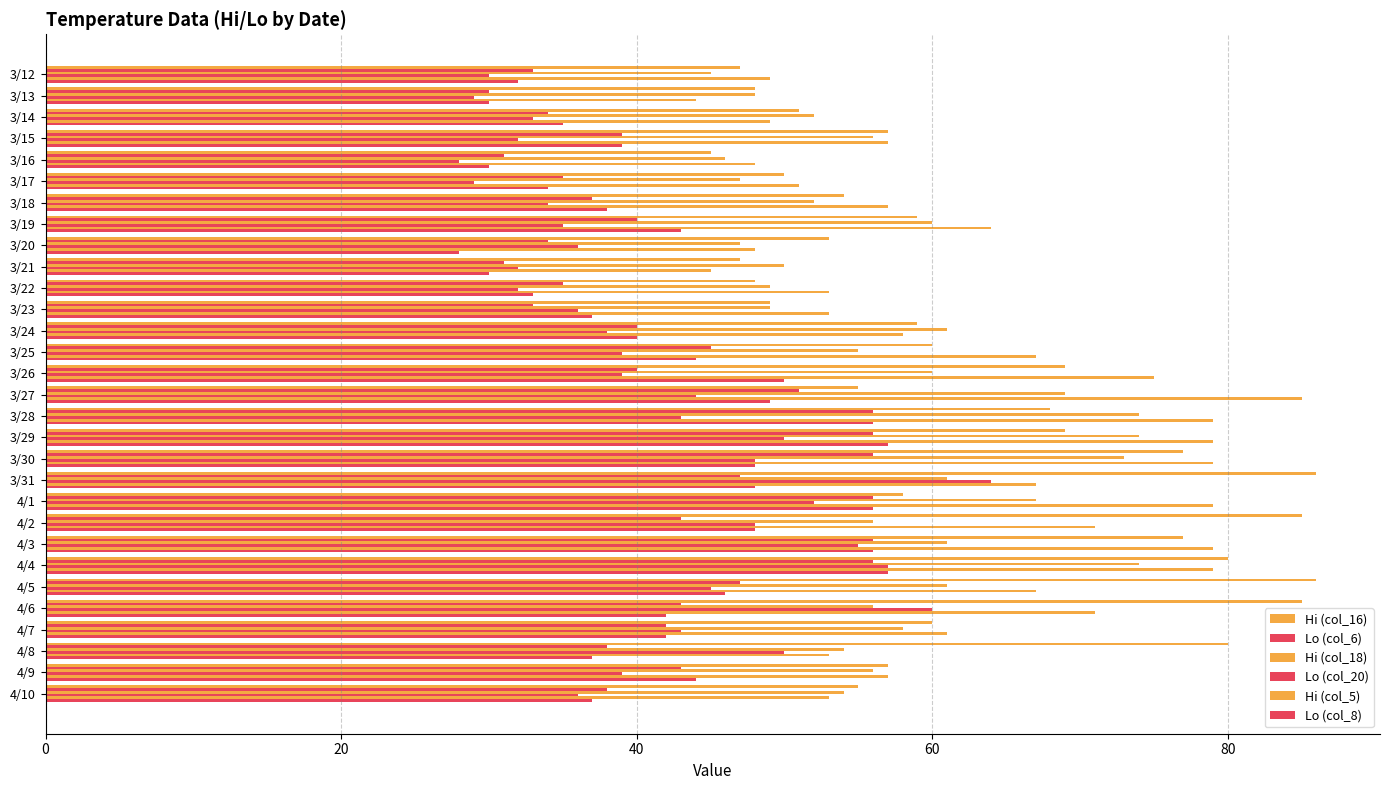

Reading left to right, transcribe all the data shown in this chart.

Hi (col_16): 47	48	51	57	45	50	54	59	53	47	48	49	59	60	69	55	68	69	77	86	58	85	77	80	86	85	60	80	57	55
Lo (col_6): 33	30	34	39	31	35	37	40	34	31	35	33	40	45	40	51	56	56	56	47	56	43	56	56	47	43	42	38	43	38
Hi (col_18): 45	48	52	56	46	47	52	60	47	50	49	49	61	55	60	69	74	74	73	61	67	56	61	74	61	56	58	54	56	54
Lo (col_20): 30	29	33	32	28	29	34	35	36	32	32	36	38	39	39	44	43	50	48	64	52	48	55	57	45	60	43	50	39	36
Hi (col_5): 49	44	49	57	48	51	57	64	48	45	53	53	58	67	75	85	79	79	79	67	79	71	79	79	67	71	61	53	57	53
Lo (col_8): 32	30	35	39	30	34	38	43	28	30	33	37	40	44	50	49	56	57	48	48	56	48	56	57	46	42	42	37	44	37